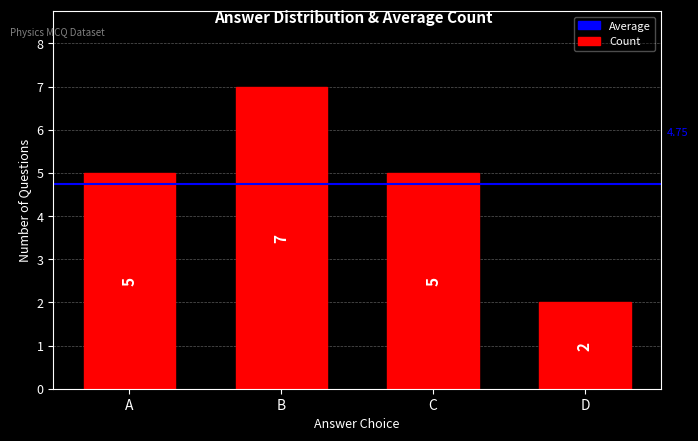

Which has a higher value, C or B?

B